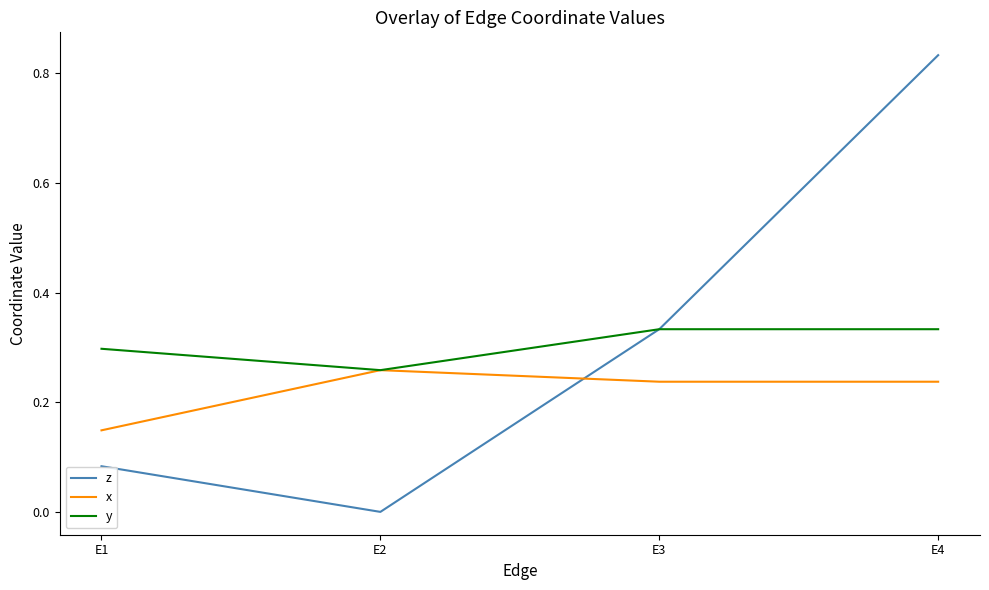

Does the chart display data point markers on the line(s)?

No